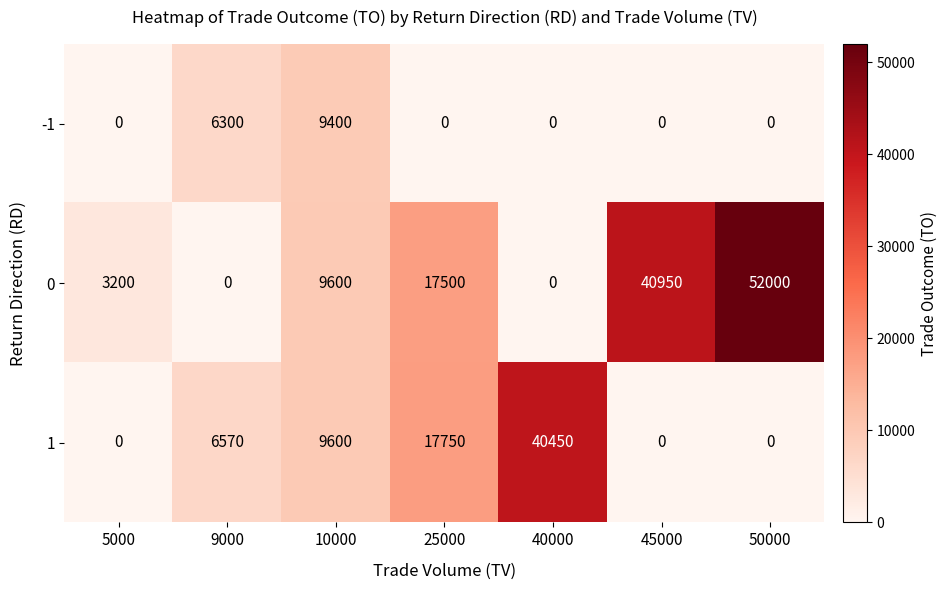

At which label is 1 closest to 20225?

25000